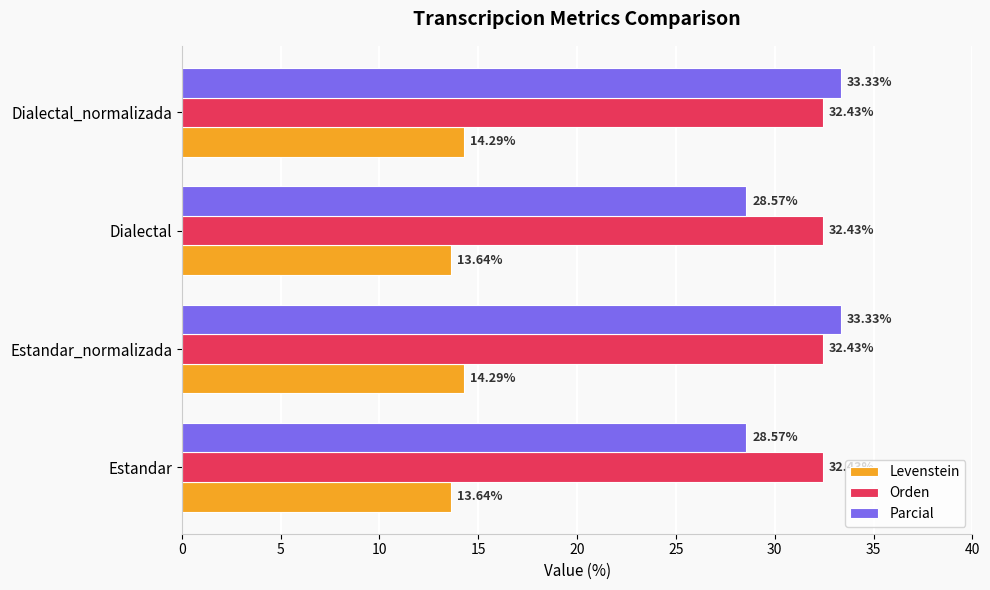

Is the value of Levenstein at Estandar greater than the value of Orden at Estandar?

No